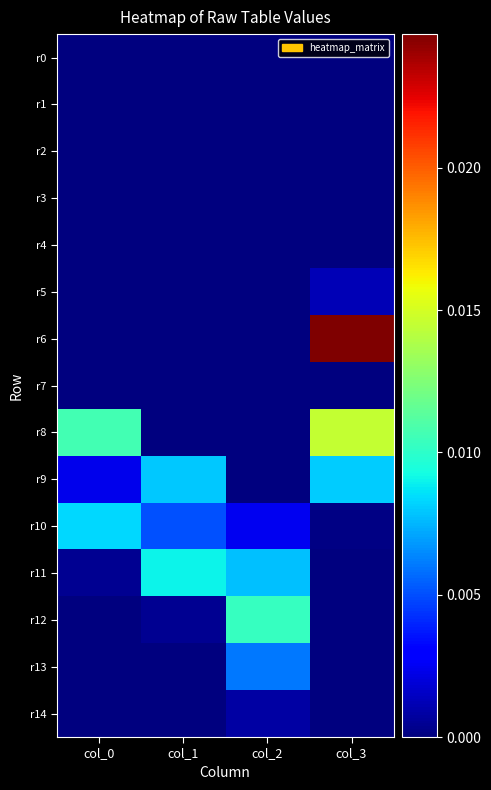

Between col_2 and col_0, which is larger?

col_2